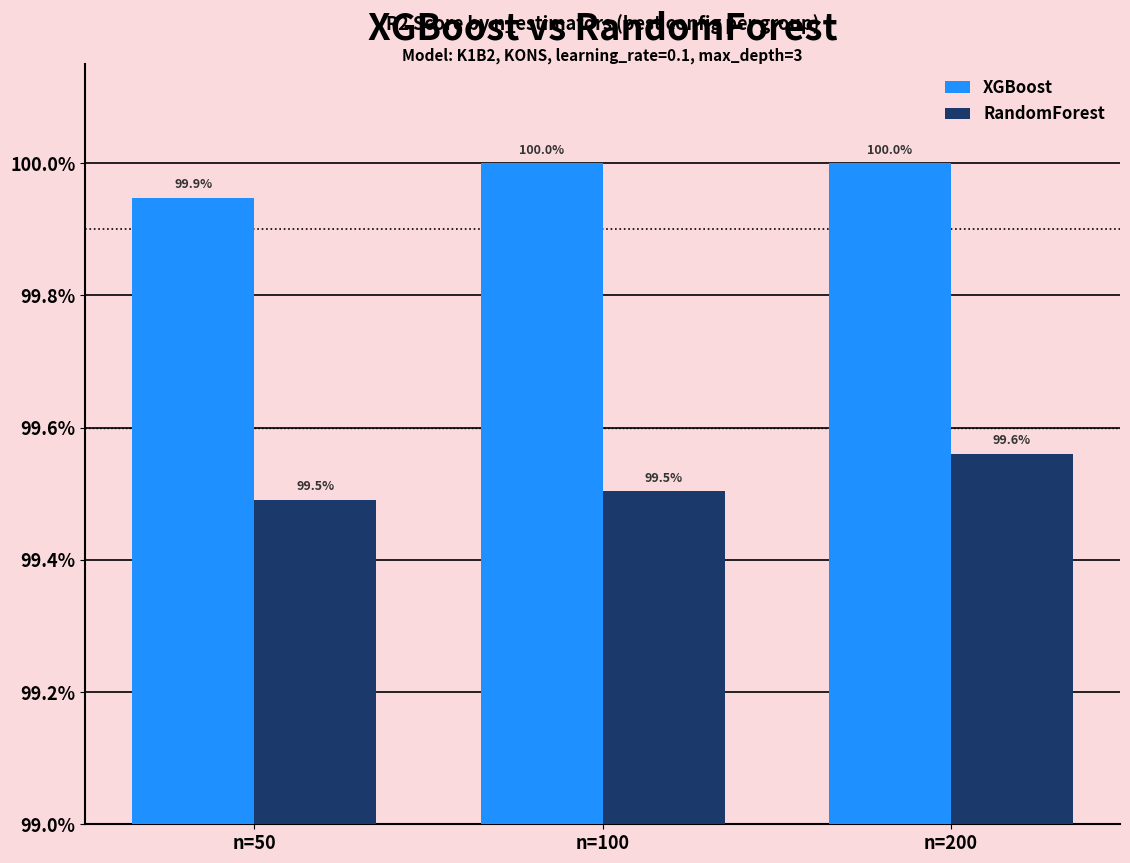

Reading left to right, transcribe all the data shown in this chart.

XGBoost: n=50=1.0	n=100=1.0	n=200=1.0
RandomForest: n=50=1.0	n=100=1.0	n=200=1.0